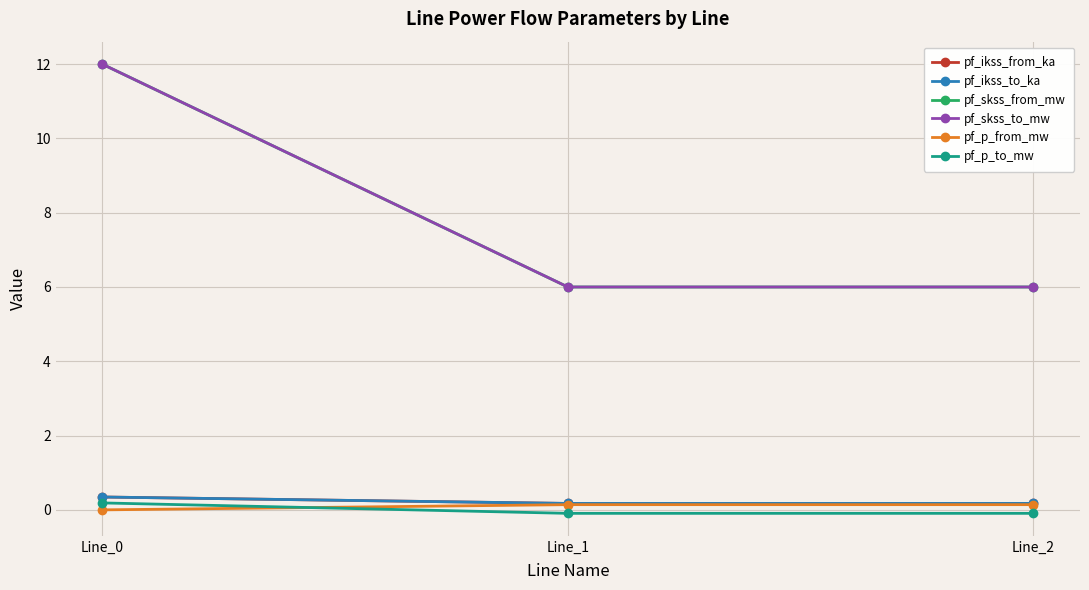

Is this an area chart (filled region under the line)?

No